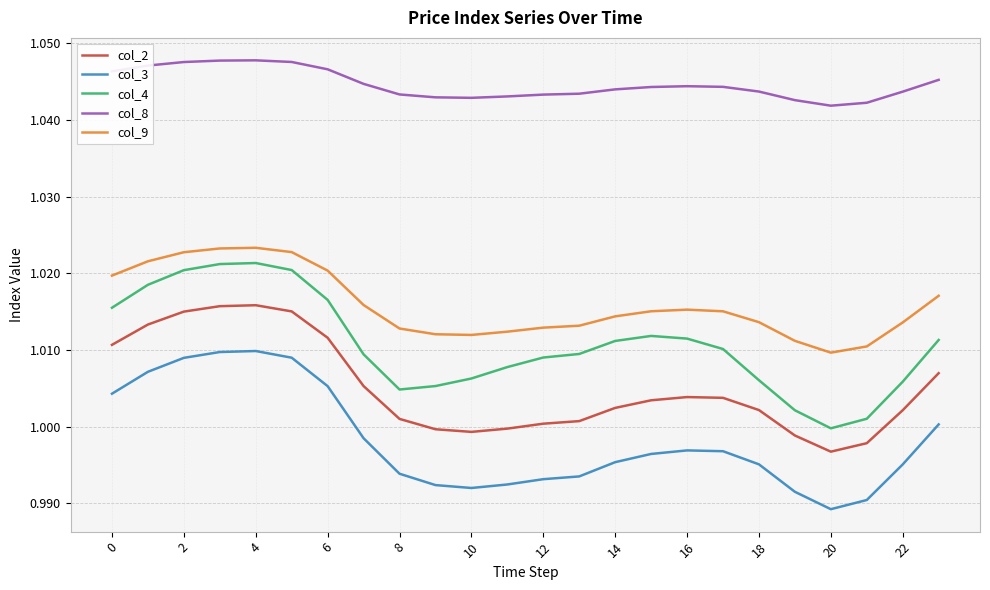

Which series has the largest total across all categories?

col_8